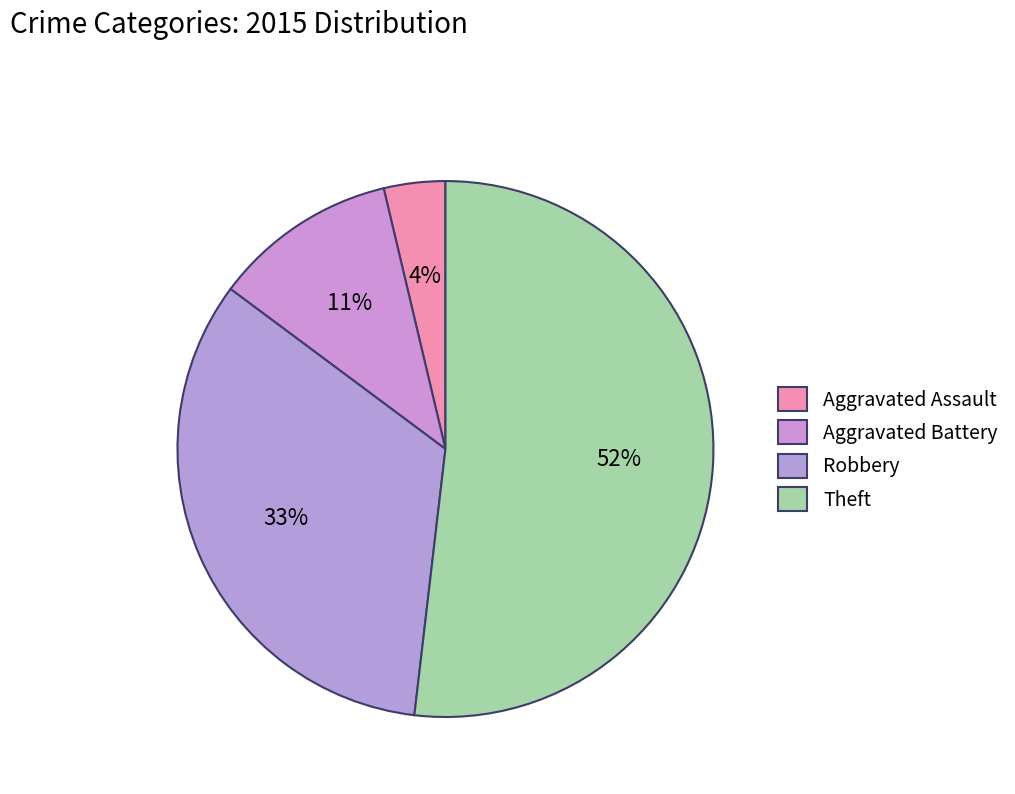

The Aggravated Assault slice represents 4% of the pie. True or false?

True